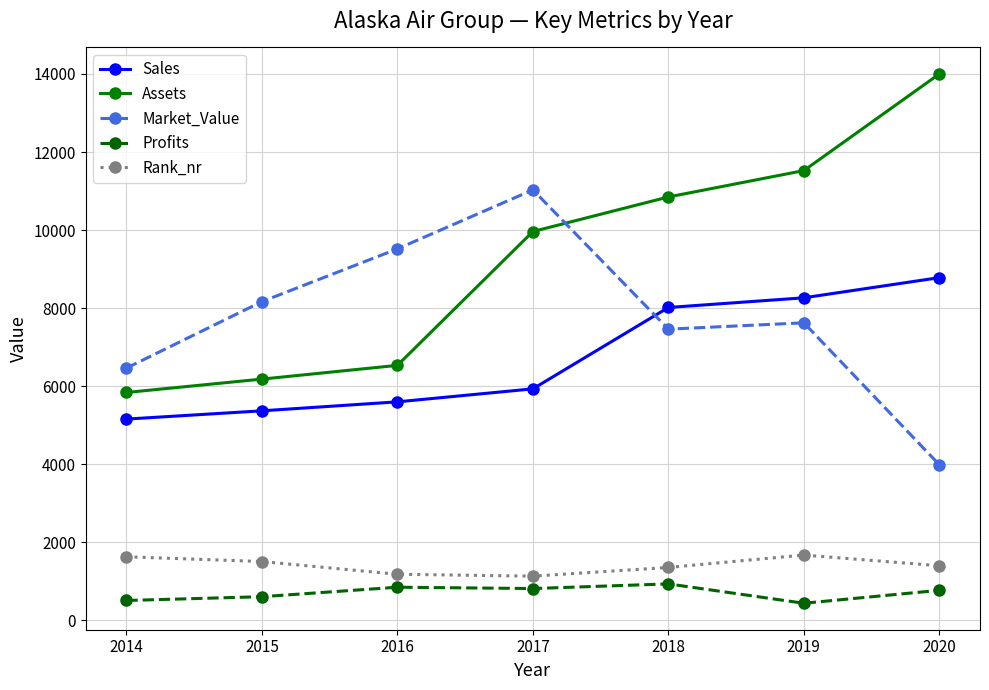

How many values in the Sales series are below 5931?

3